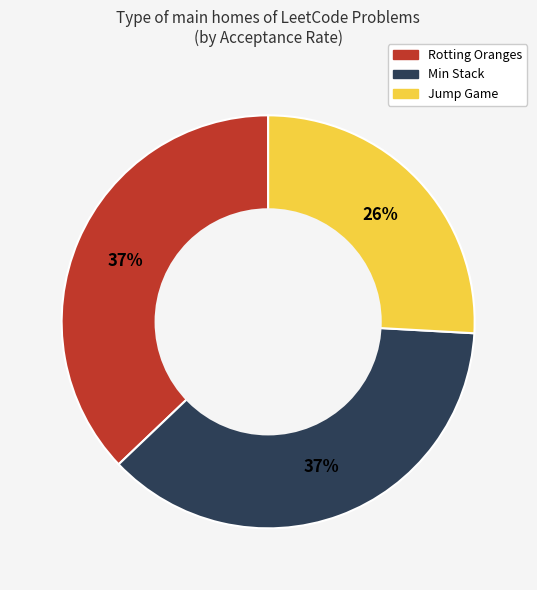

Is there a majority slice in this chart?

No